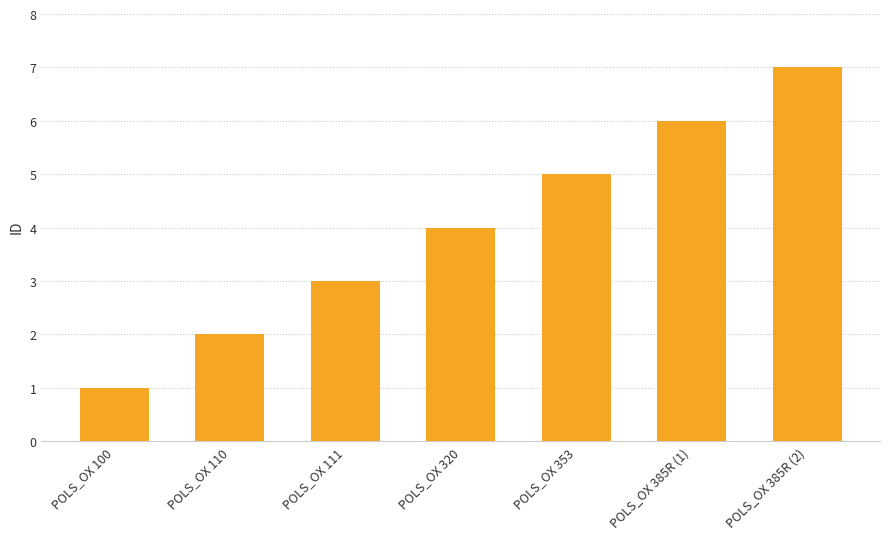

How many distinct data groups are displayed?

1